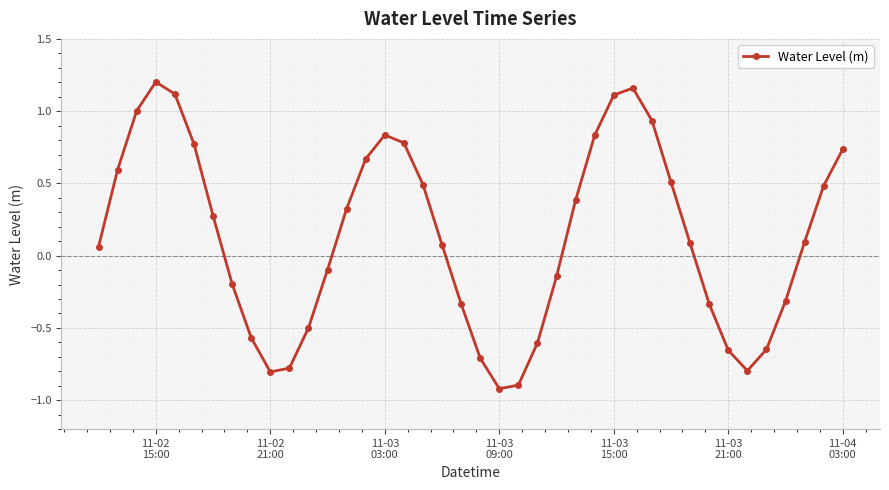

True or false: there are more than 2 points higher than both neighbors.

True